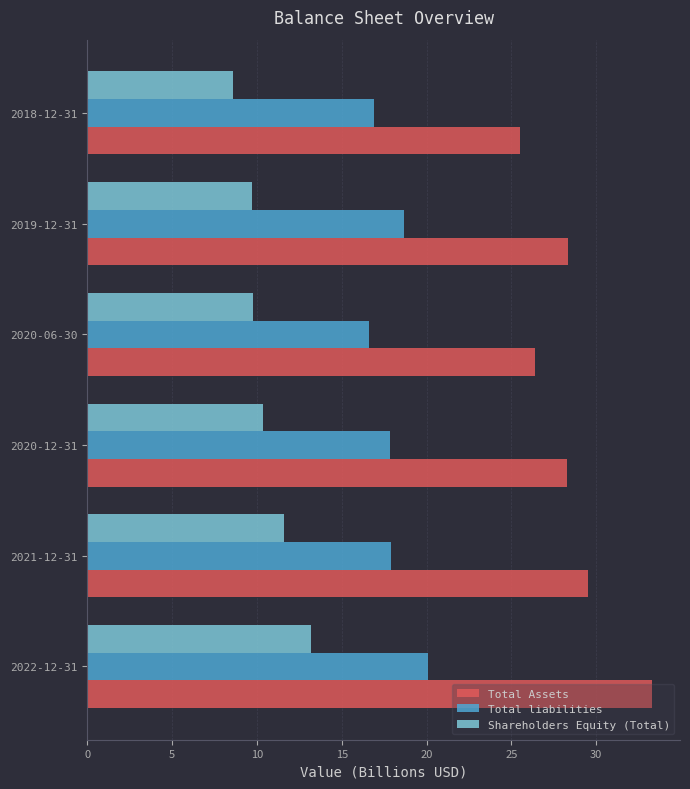

Which series has the widest spread of values?

Total Assets